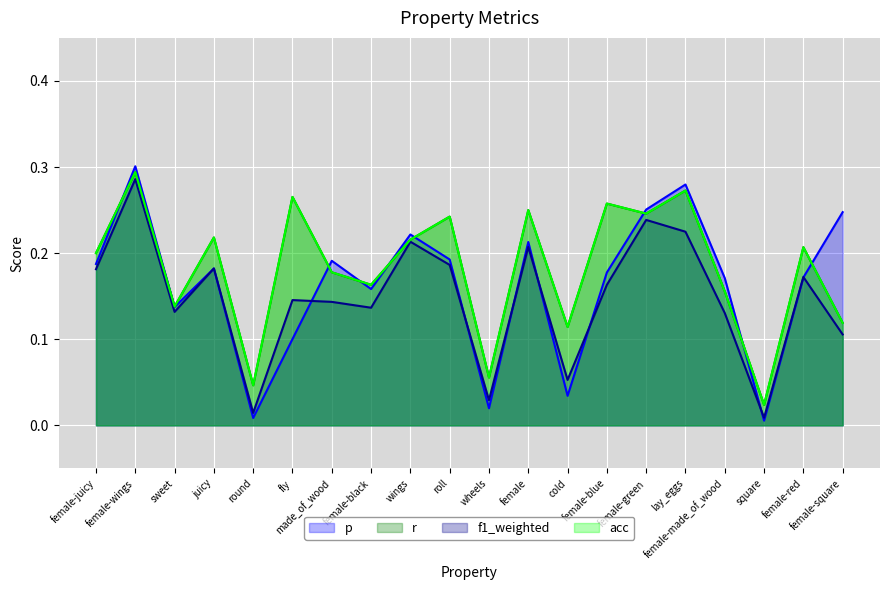

True or false: p has more than 2 points higher than both neighbors.

True